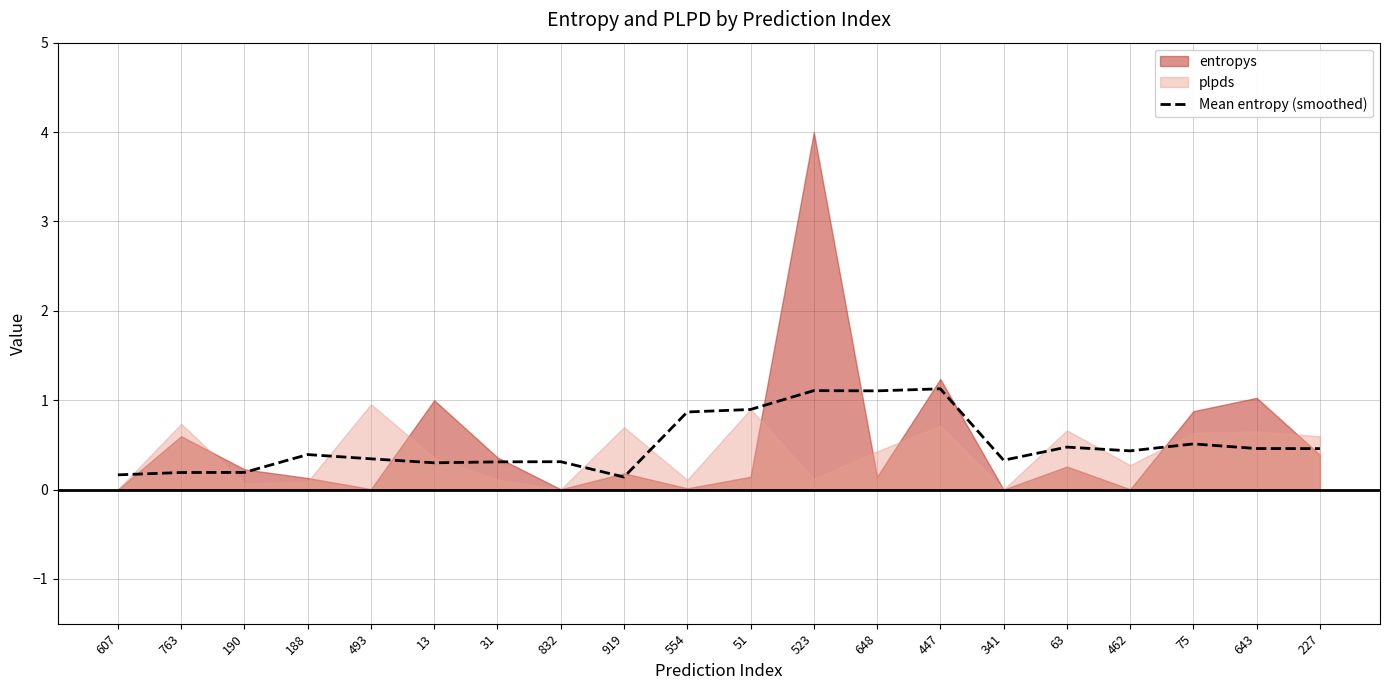

What position from the left is 607?

1